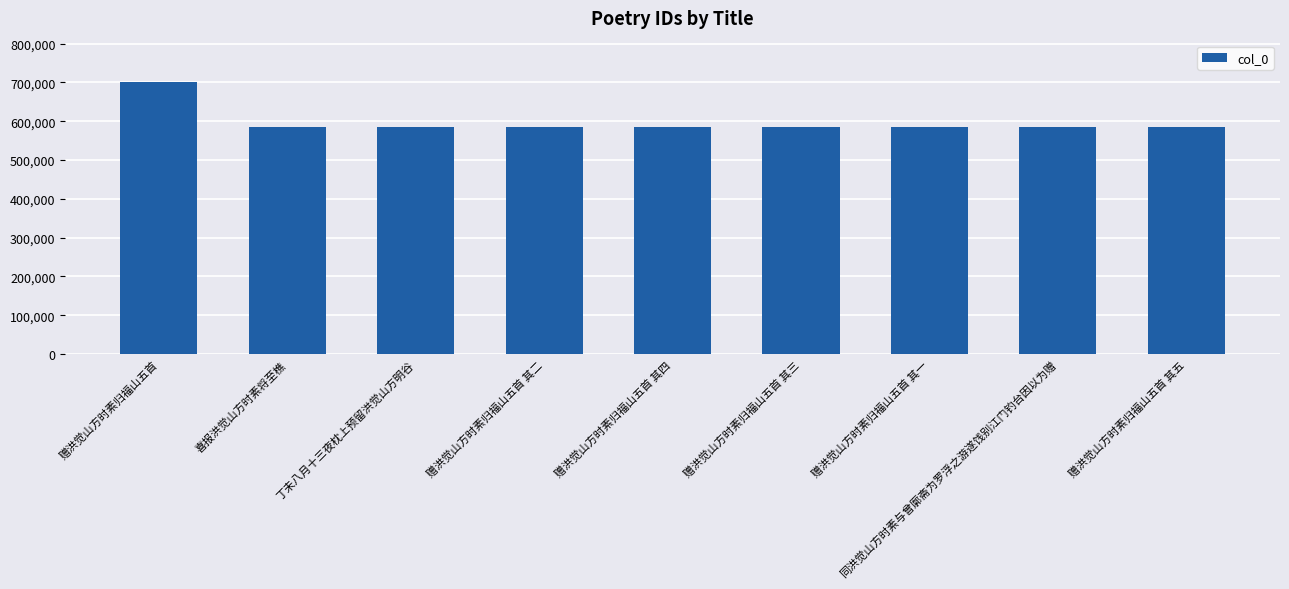

At which label is the value closest to 643981?

赠洪觉山方时素归福山五首 其五